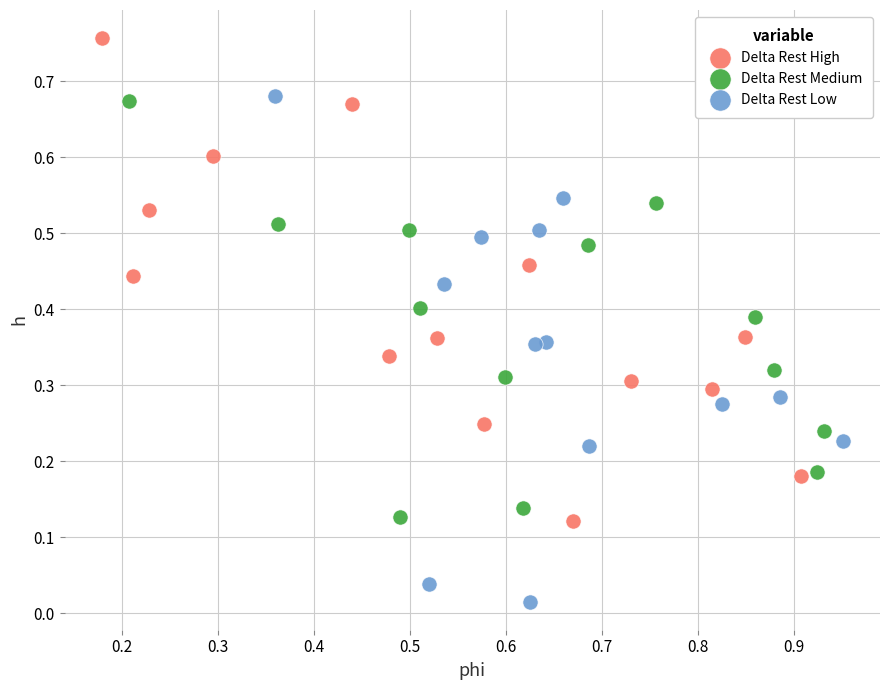

Which series contains the highest Y value?

Delta Rest High